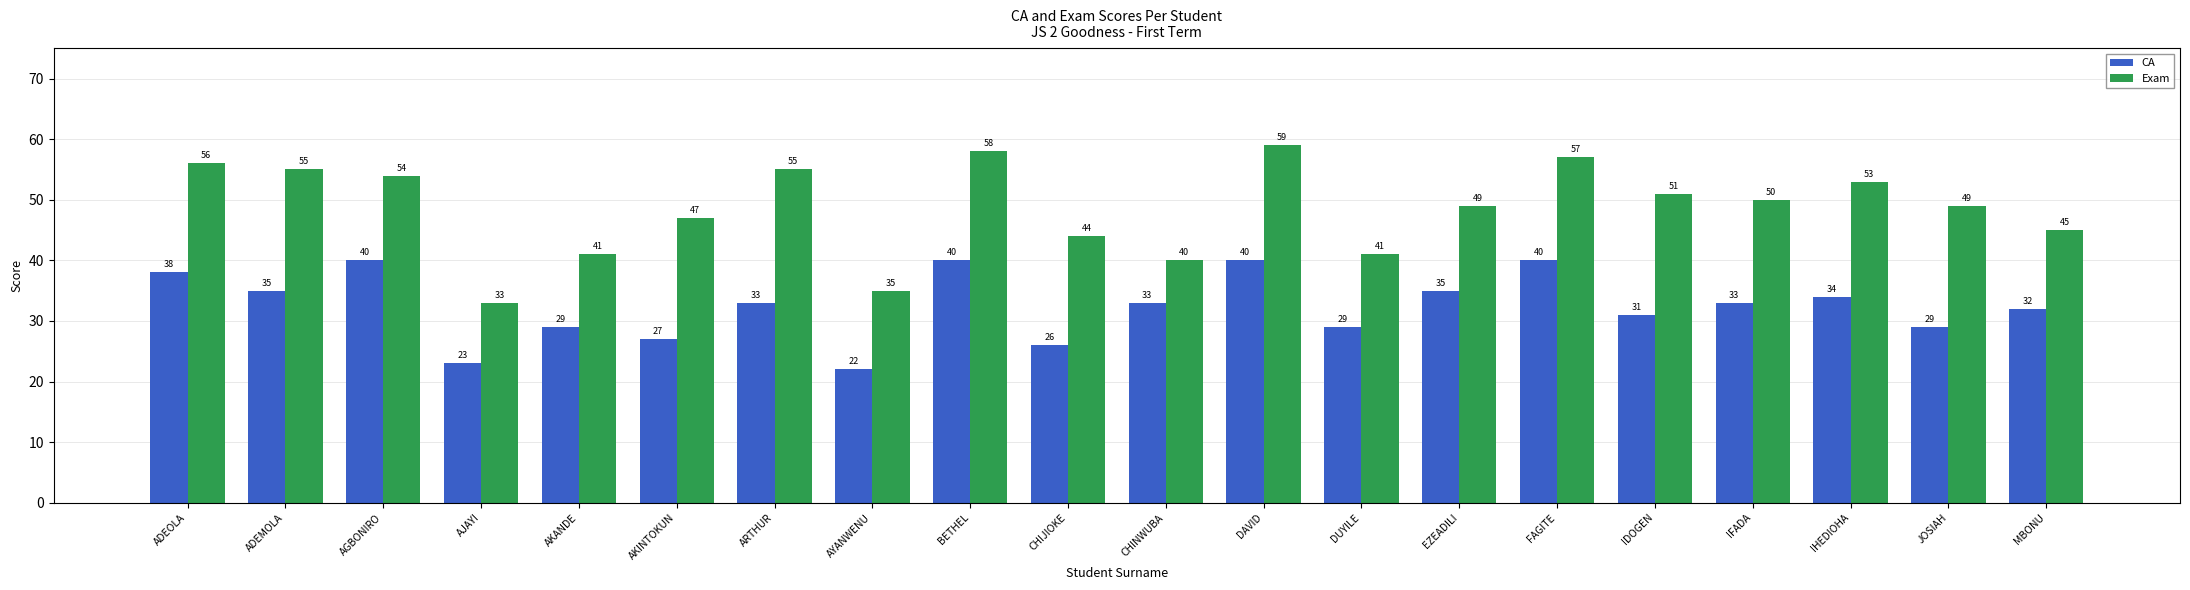

What is the spread (max minus min) of values at ARTHUR?

22